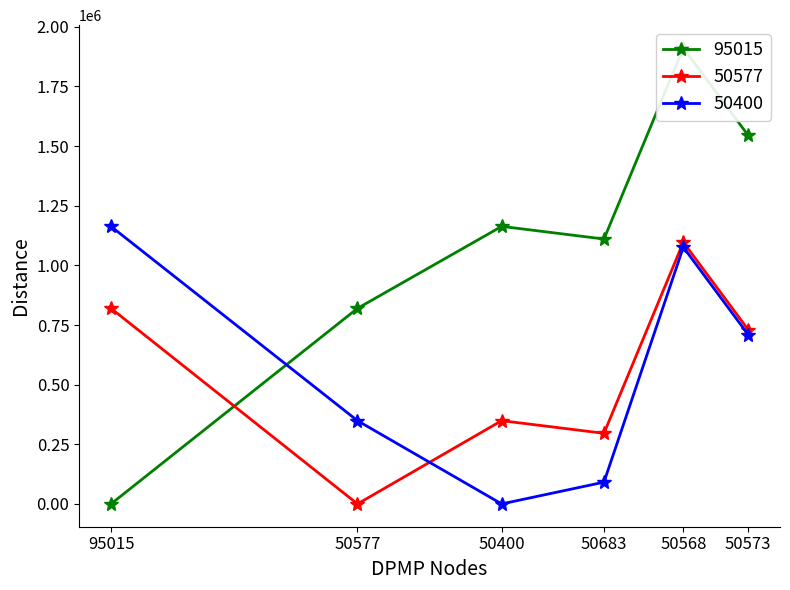

Is it true that 95015 equals 792224.9 at 50400?

False